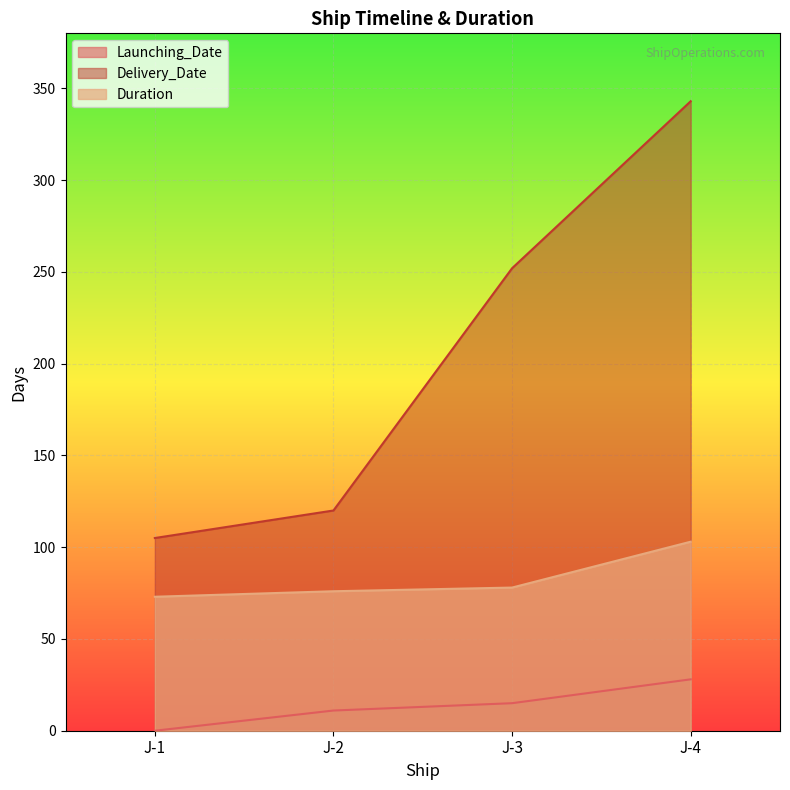

What is the average value of the Duration series?

82